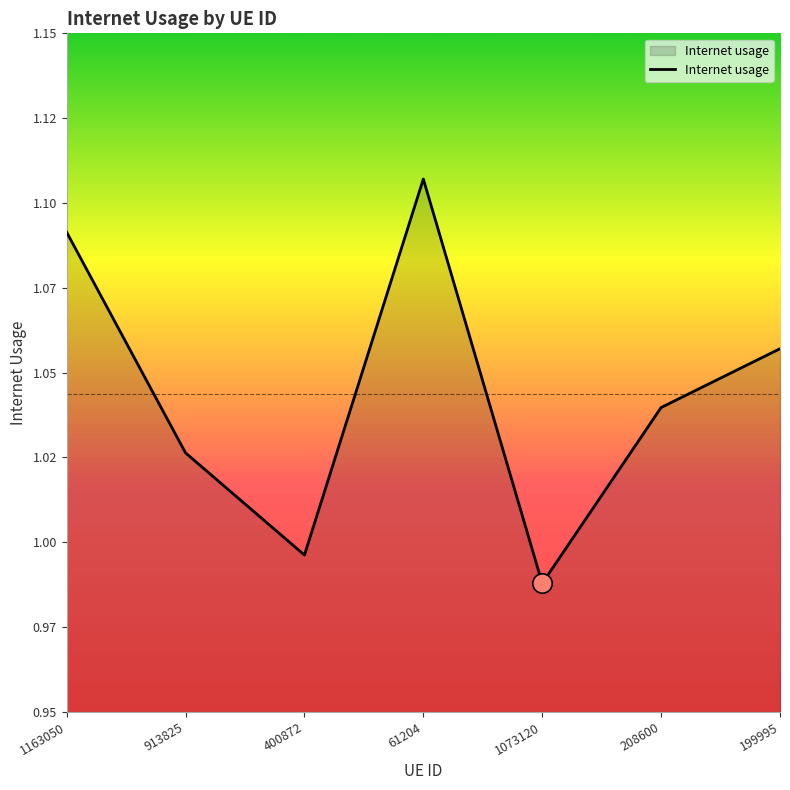

Does the chart display data point markers on the line(s)?

No